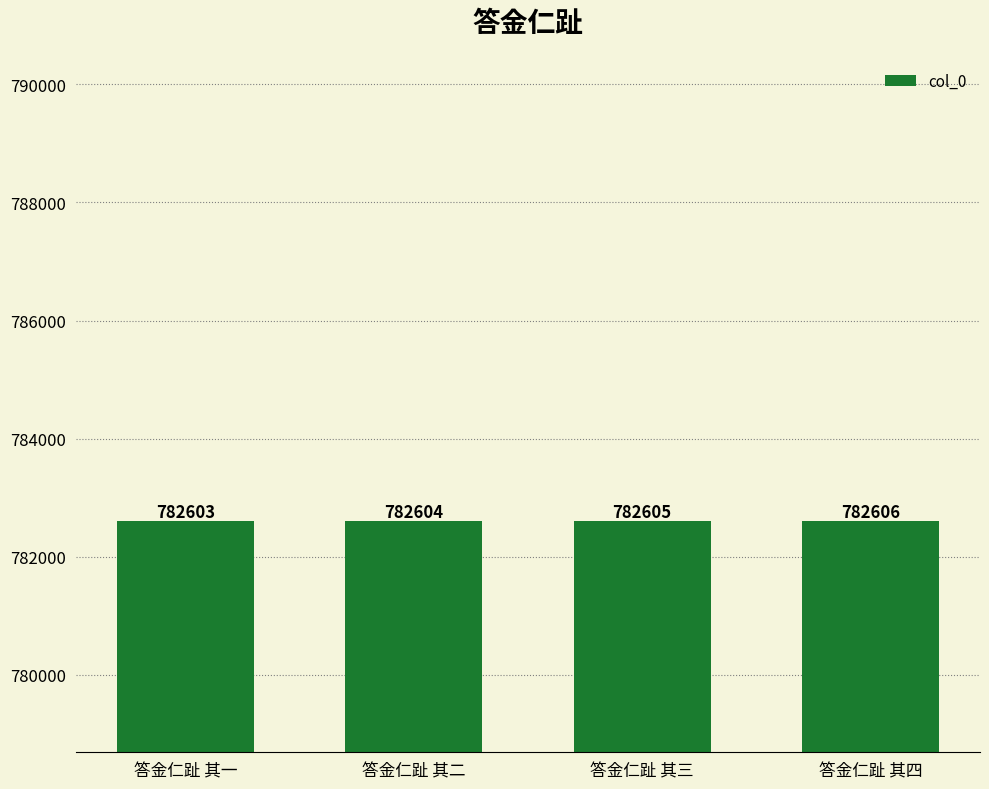

Reading left to right, what are all the values shown in this chart?

782603	782604	782605	782606